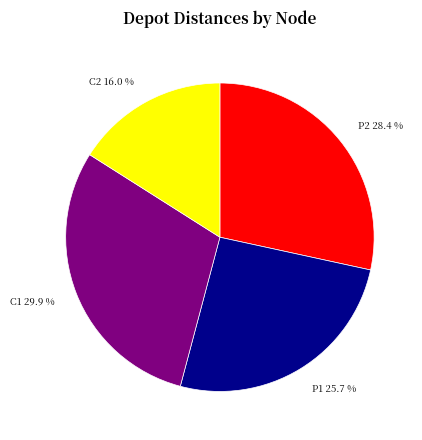

Between P2 and C1, which is larger?

C1